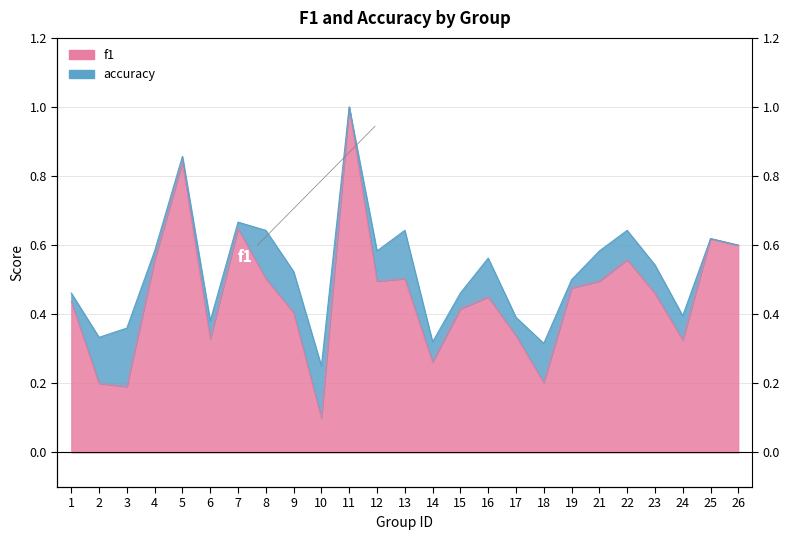

What is the sum of all f1 values?

11.4